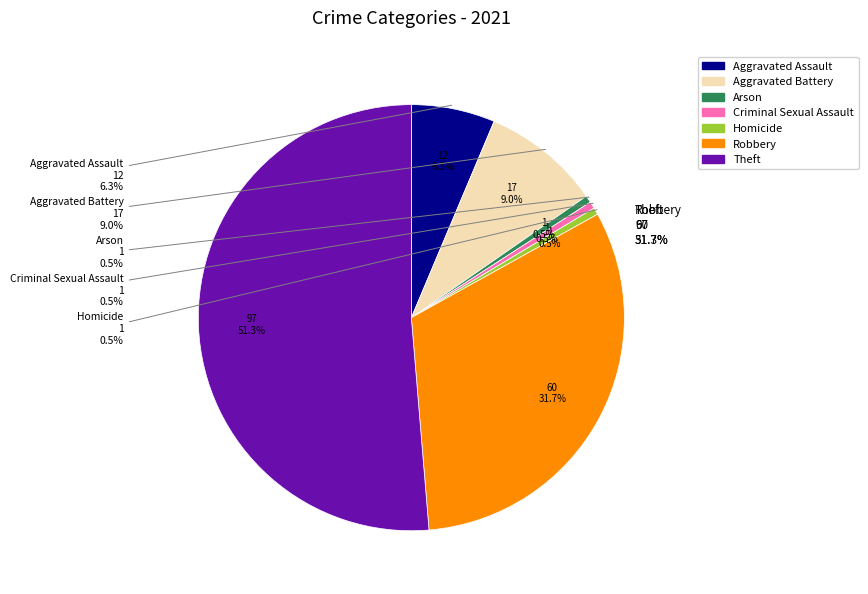

To the nearest percent, what percentage of the pie is Aggravated Assault?

6%